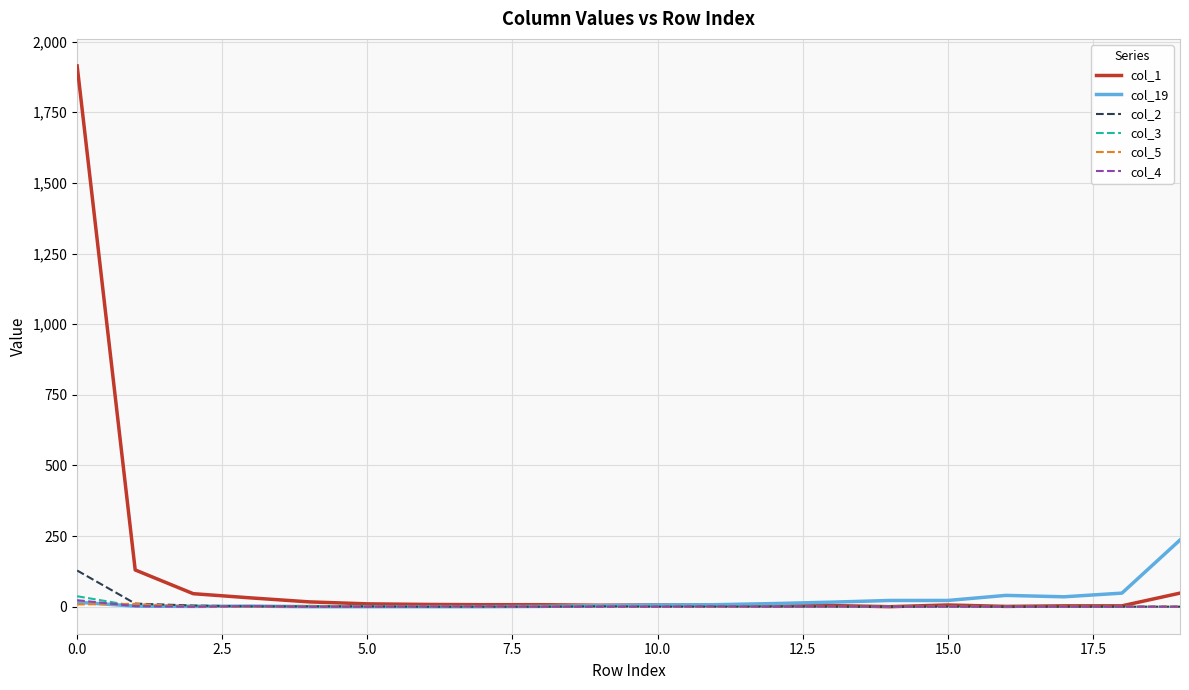

Which series has the largest range (max minus min)?

col_1